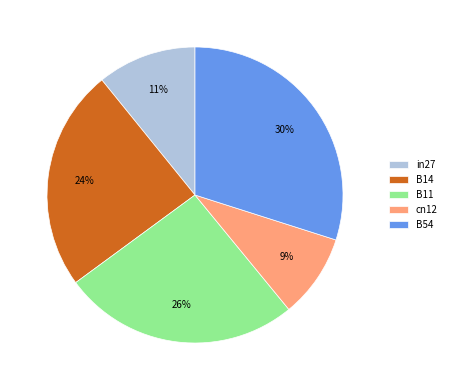

Does cn12 represent more than half of the total?

No